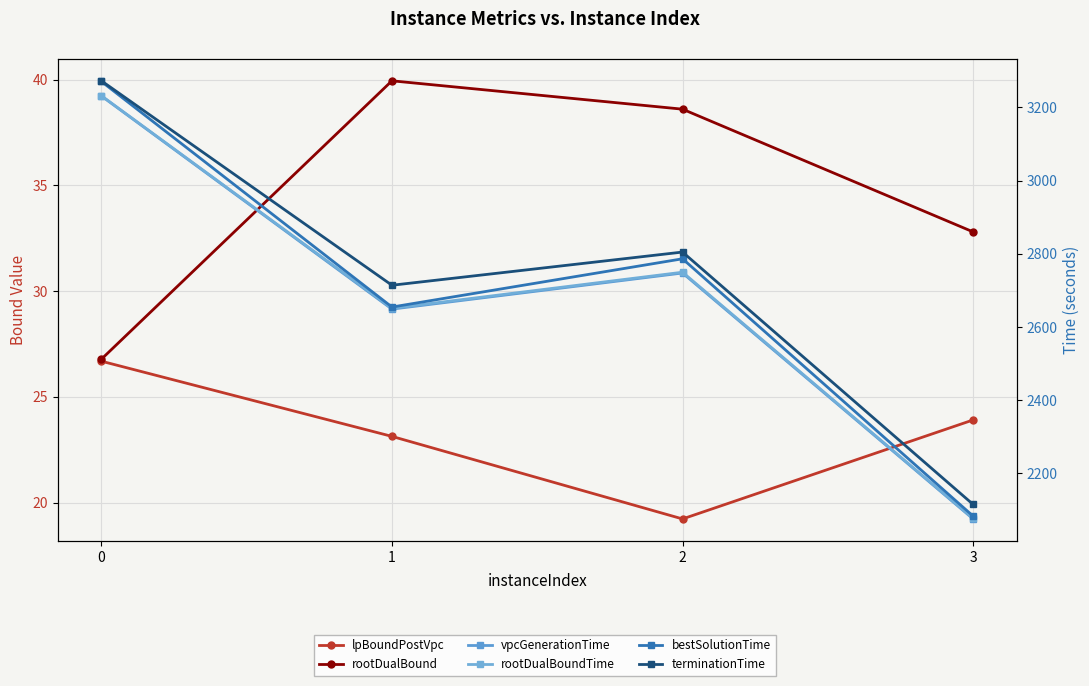

Count the number of data series in this chart.

6